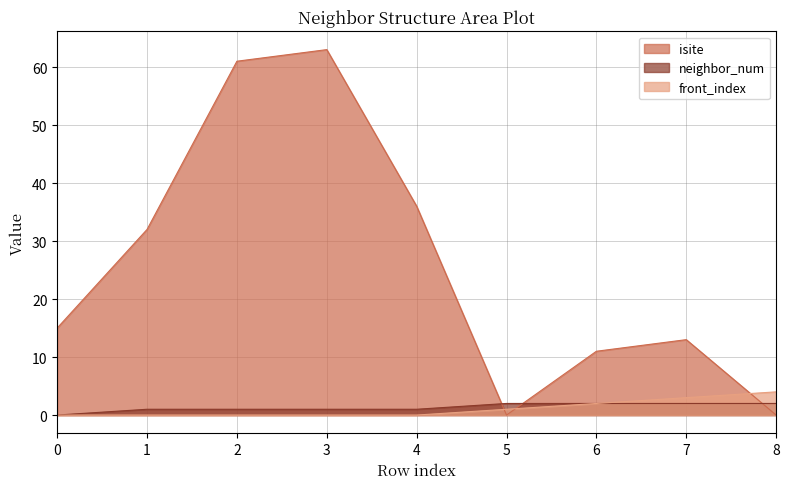

In isite, how many points are higher than both neighbors (excluding endpoints)?

2